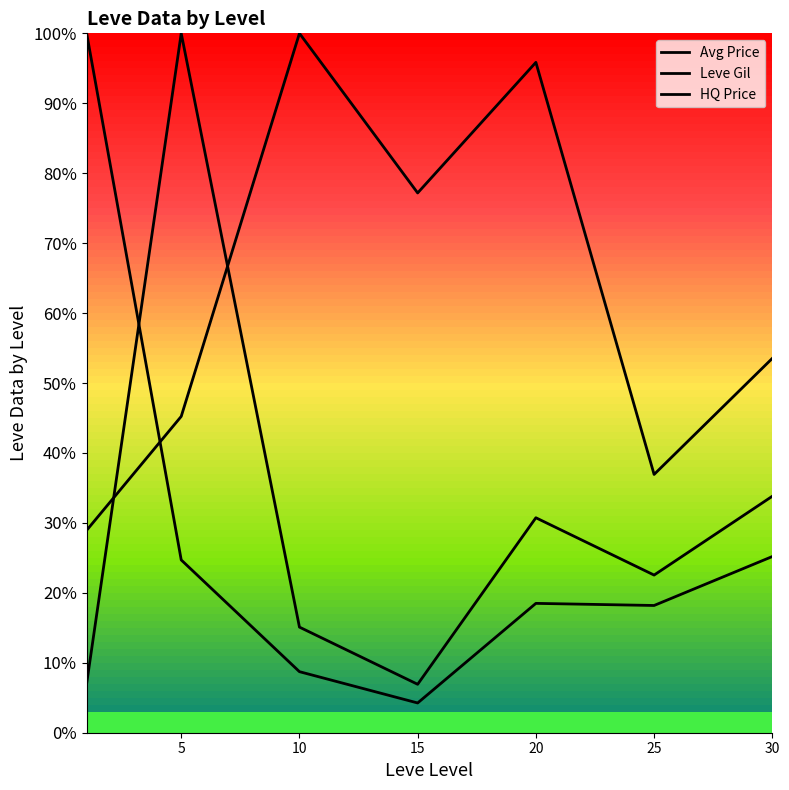

Count the number of categories in the chart.

7